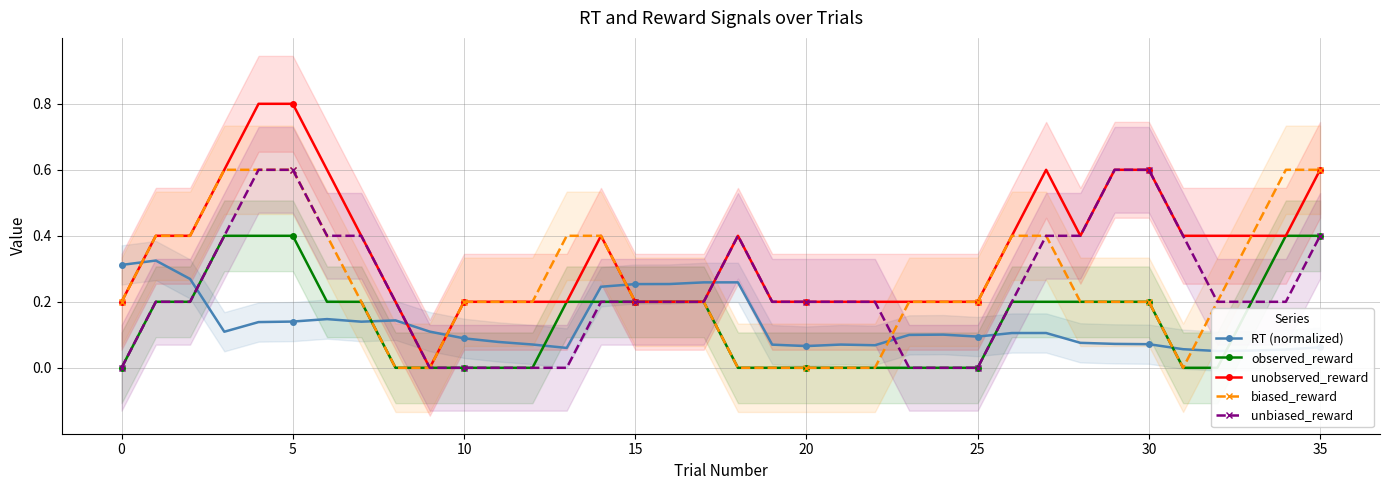

Is it true that unbiased_reward equals 0.6 at 5?

True